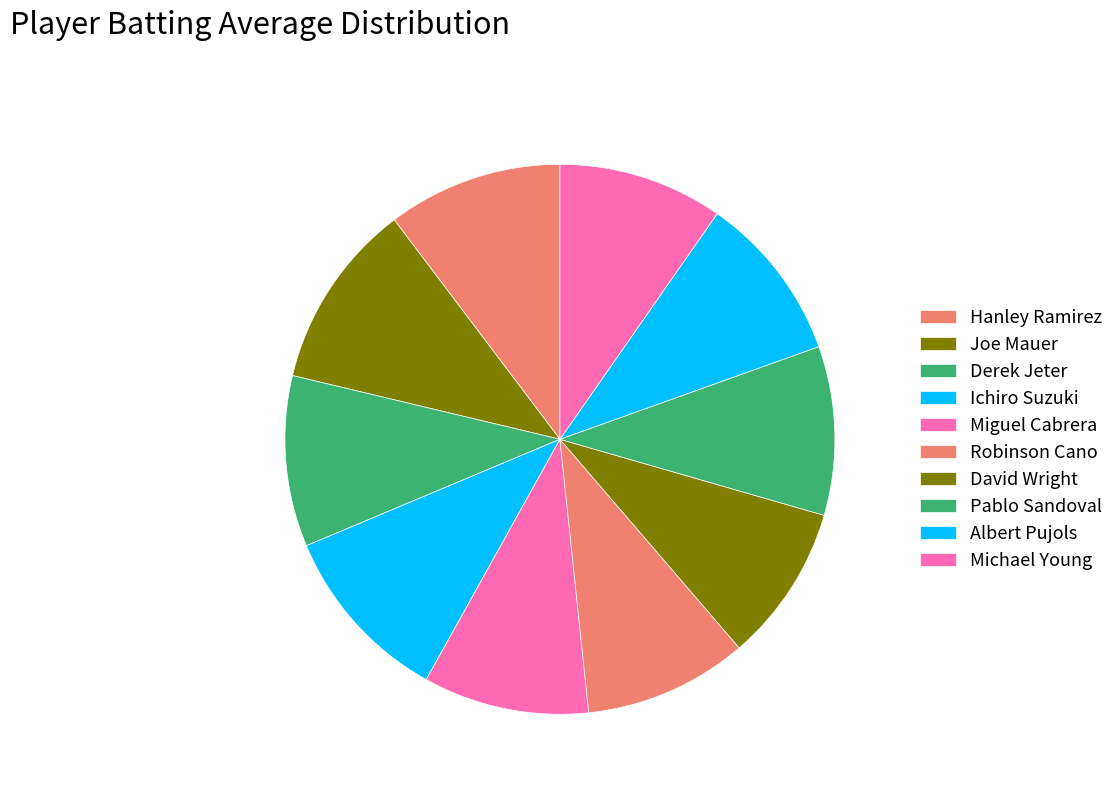

How many segments does this pie chart have?

10